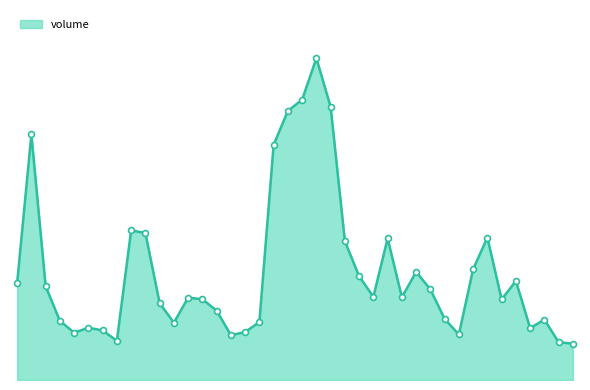

Does the chart have visible grid lines?

No